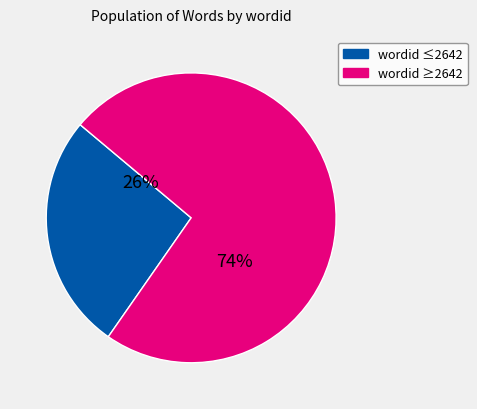

To the nearest percent, what is the average slice percentage?

50%